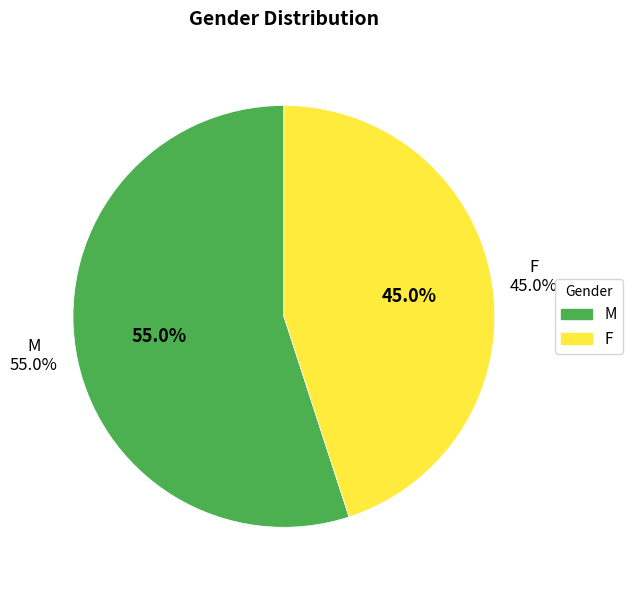

Is there a majority slice in this chart?

Yes